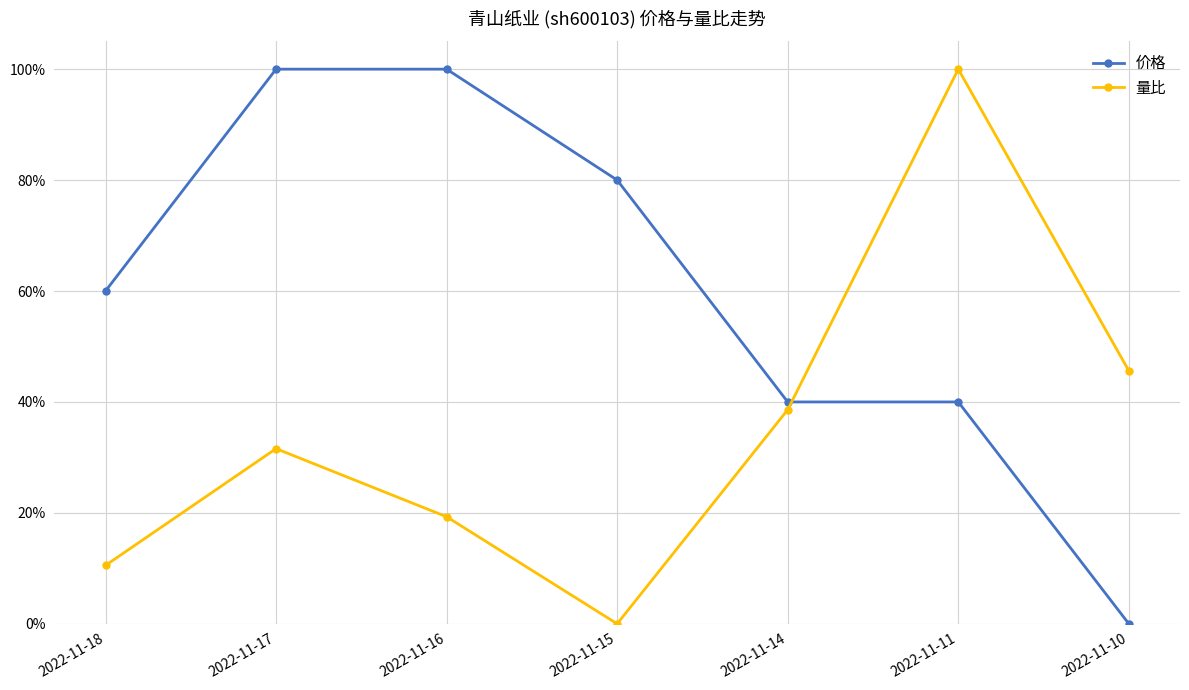

Which label corresponds to the smallest value in the chart?

2022-11-10